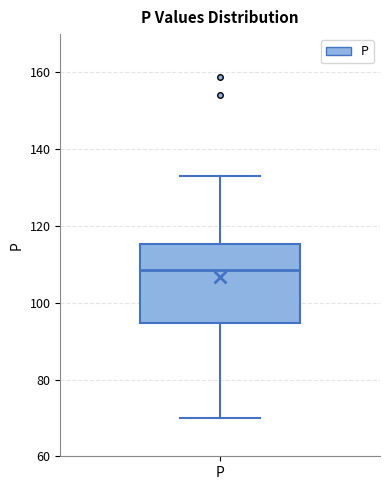

Read this box plot against the y-axis: the position of the median line, the range covered by the box, and the ends of both whiskers. The values are not printed on the chart, so give them approximately, as read against the axis.

median 108, box 94 to 116, whiskers 70 to 134